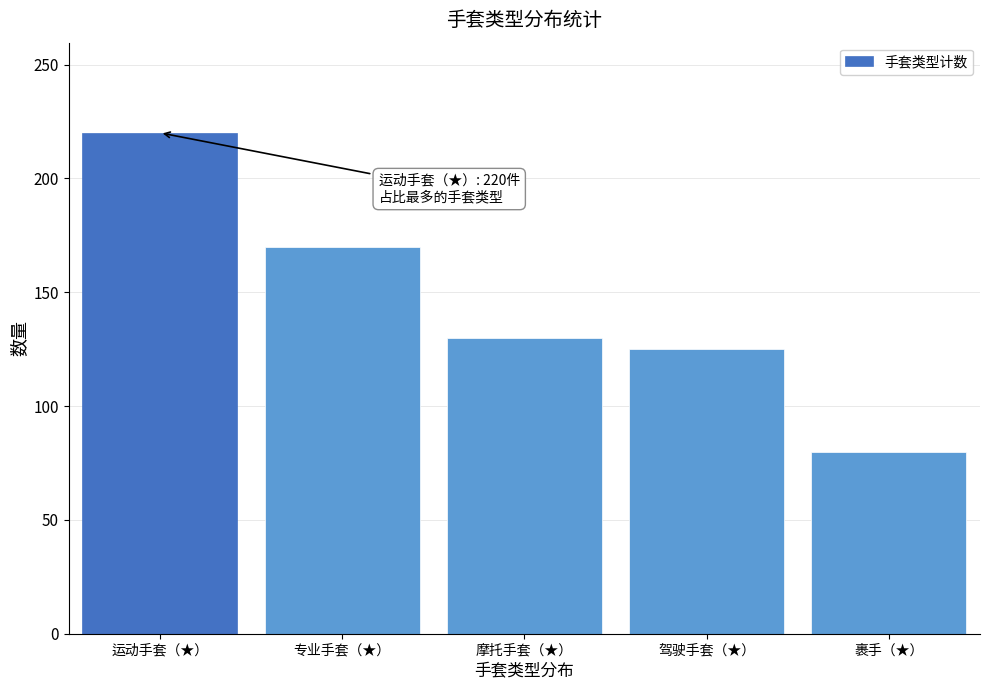

Reading right to left, extract all data points from this chart.

裹手（★）=80	驾驶手套（★）=125	摩托手套（★）=130	专业手套（★）=170	运动手套（★）=220